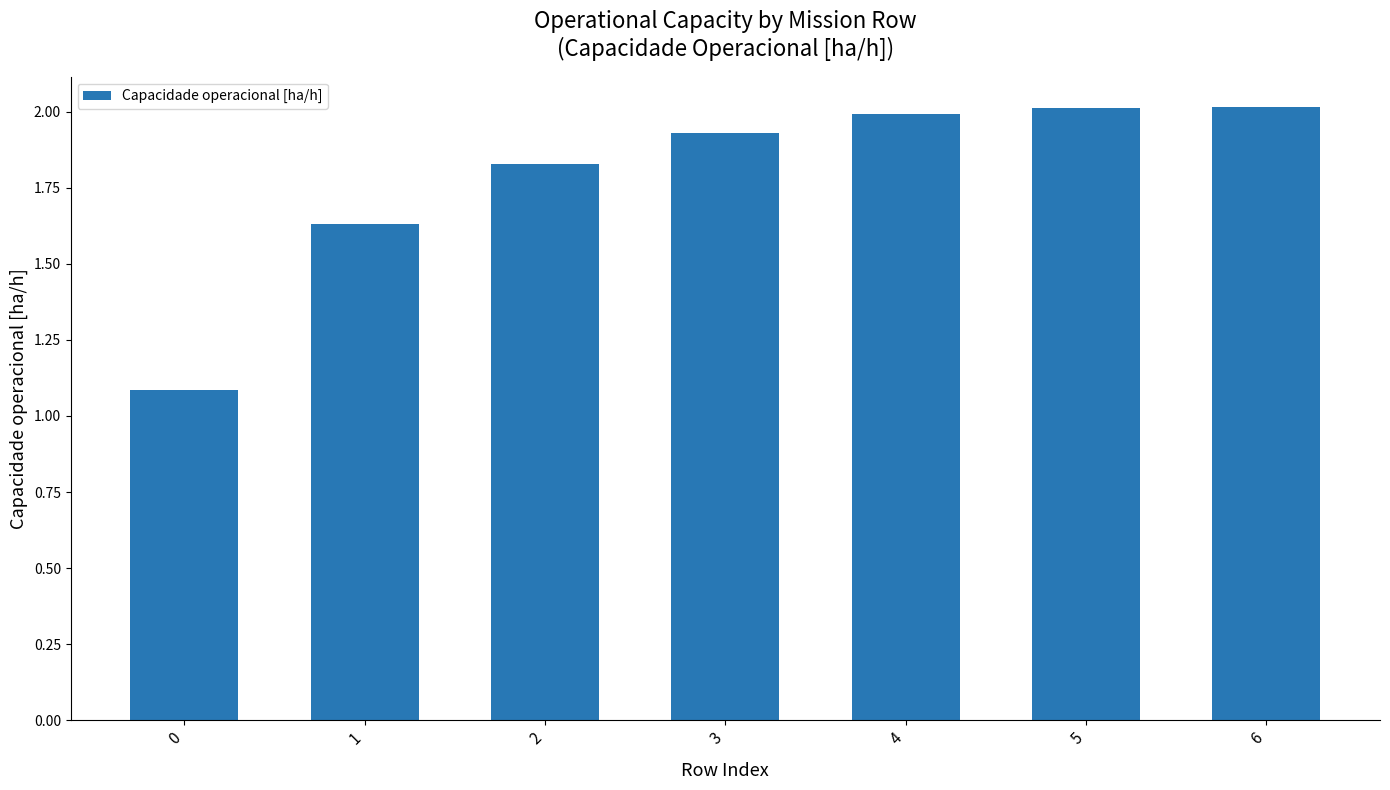

What is the value of the 5th bar from the left?

2.0